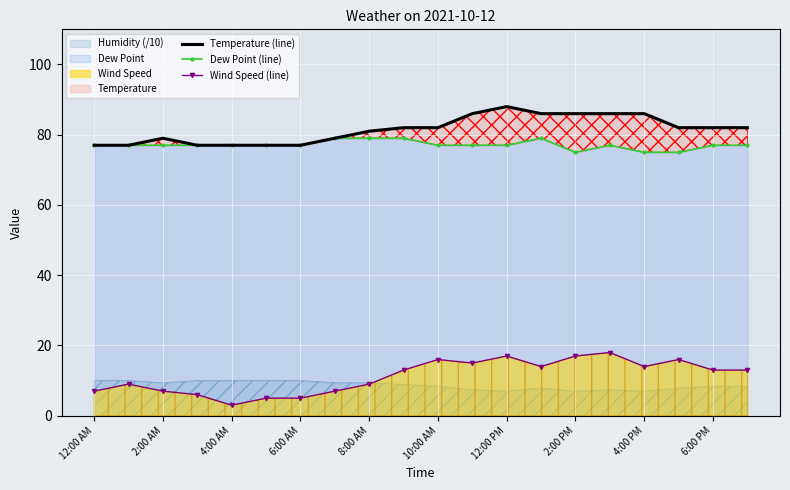

What is the difference between the second highest and second lowest values in the Dew Point (line) series?

4